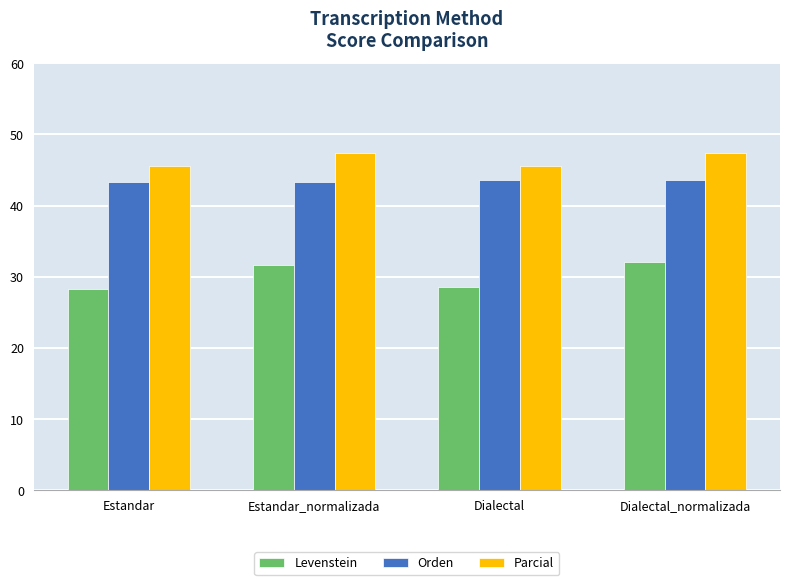

What is the spread (max minus min) of values at Dialectal_normalizada?

15.3